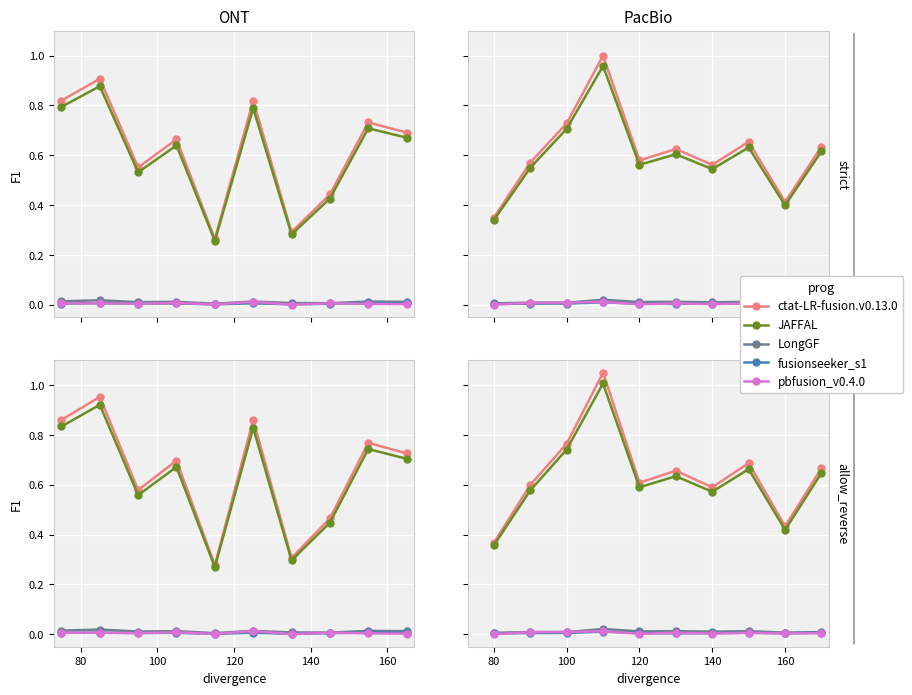

True or false: Sembuh has more than 0 interior local peaks.

True